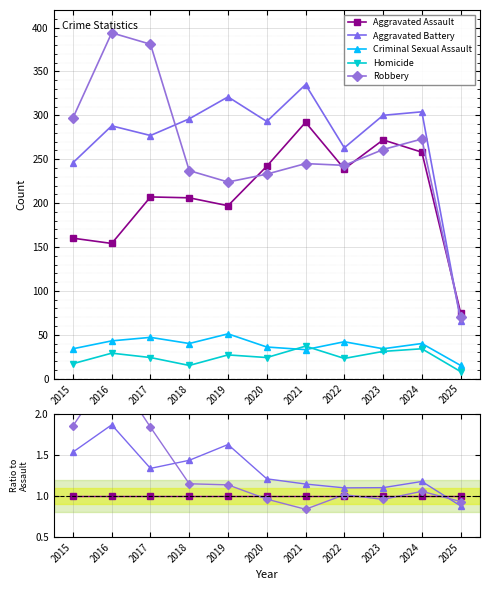

What are all the series names shown in the legend?

Aggravated Assault, Aggravated Battery, Criminal Sexual Assault, Homicide, Robbery